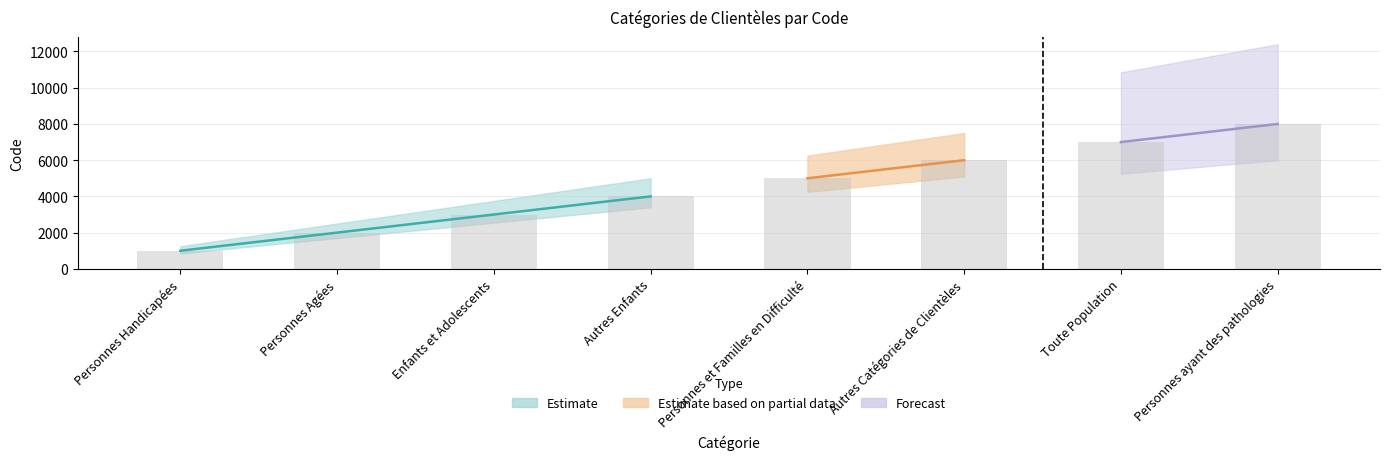

True or false: the data shows 852 at Enfants et Adolescents.

False